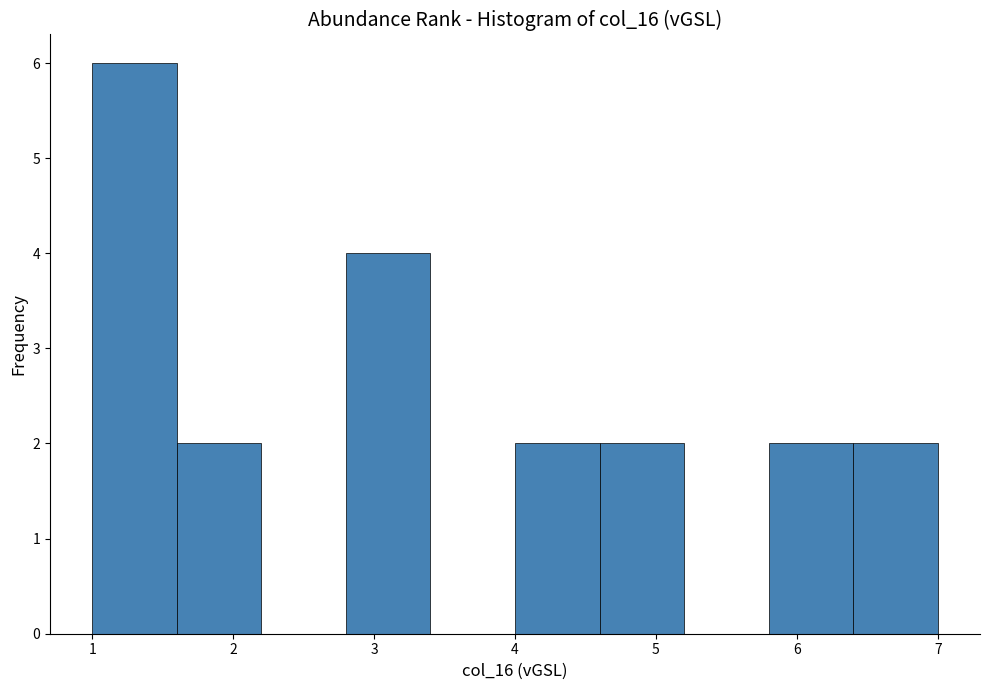

Over which range of the x-axis is the bar tallest?

1.0 to 1.6